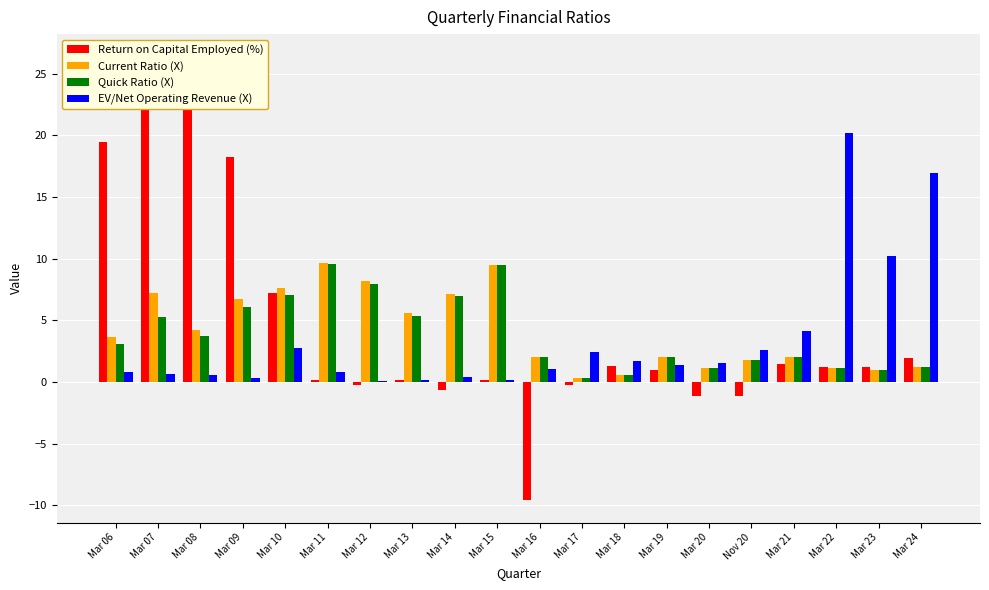

What are all the series names shown in the legend?

Return on Capital Employed (%), Current Ratio (X), Quick Ratio (X), EV/Net Operating Revenue (X)